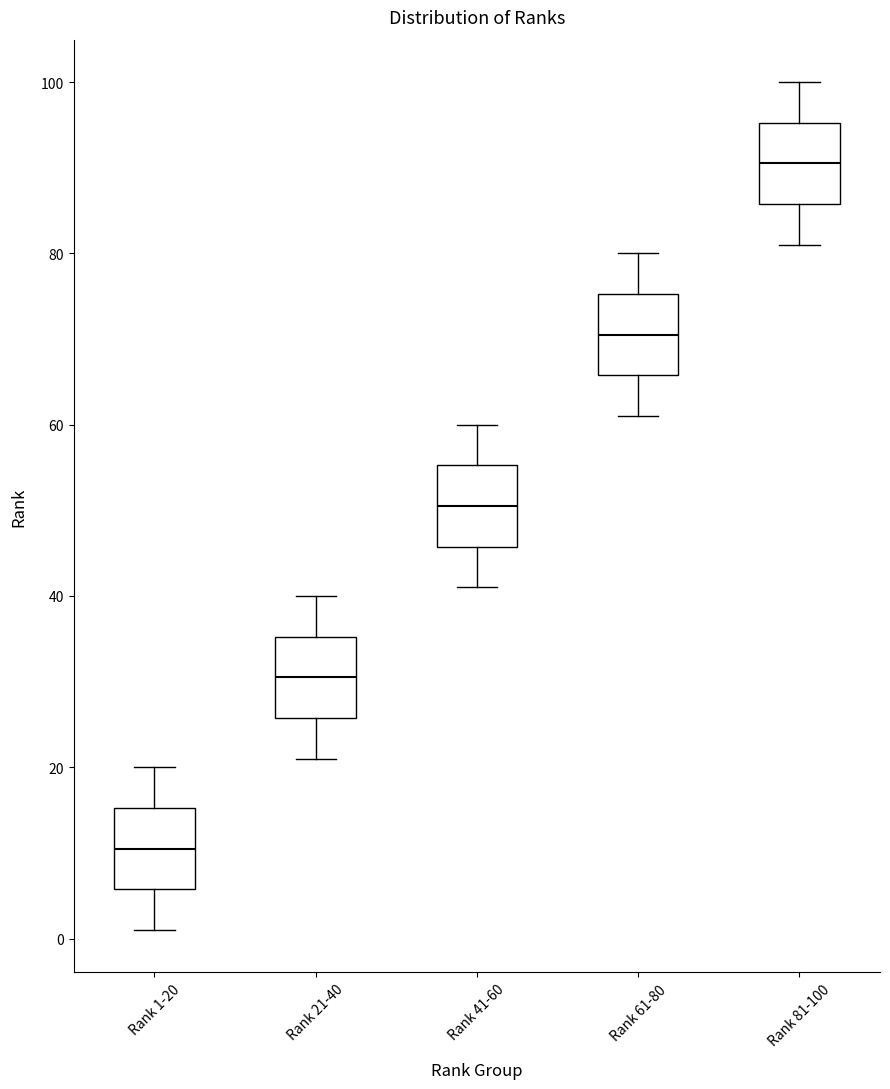

Which box's median line is the lowest?

Rank 1-20